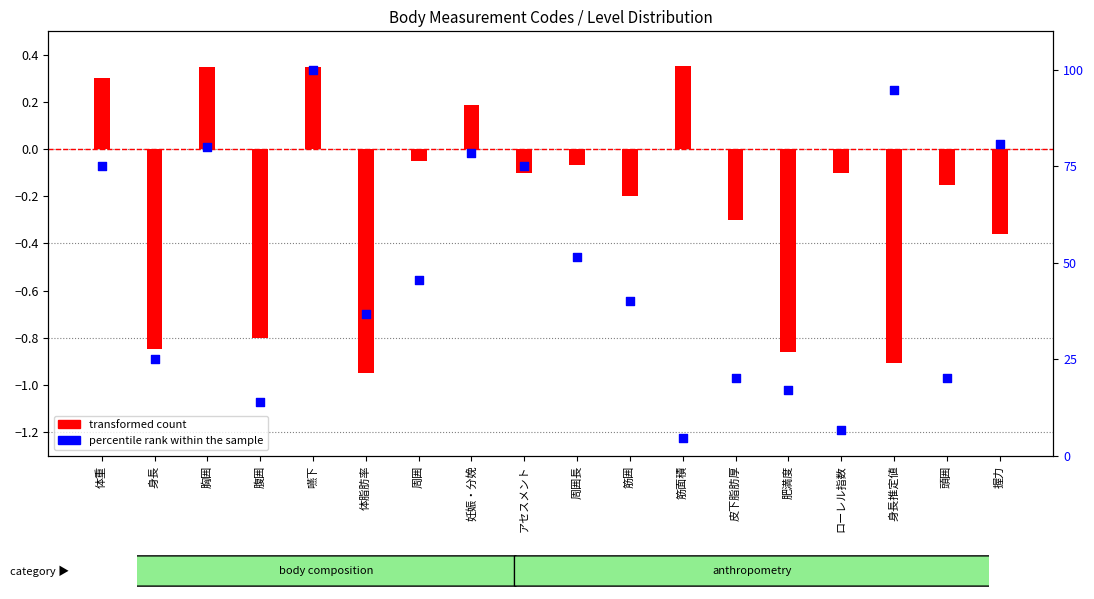

What is the change in value from 体脂肪率 to 筋面積?

-32.0